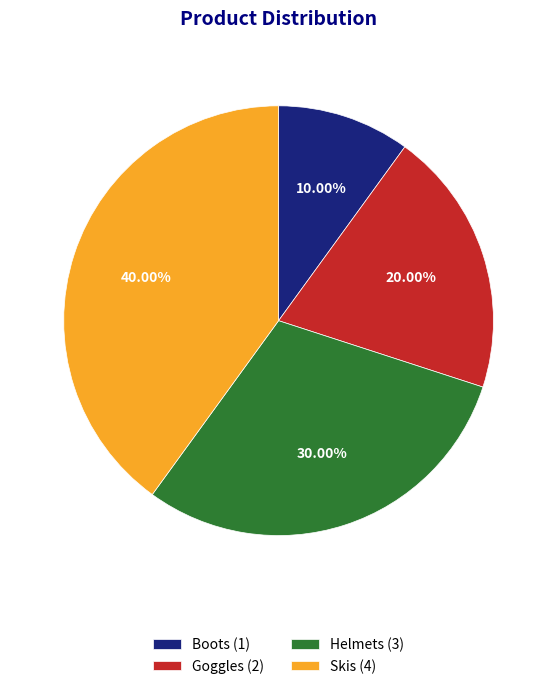

The Helmets slice represents 16% of the pie. True or false?

False